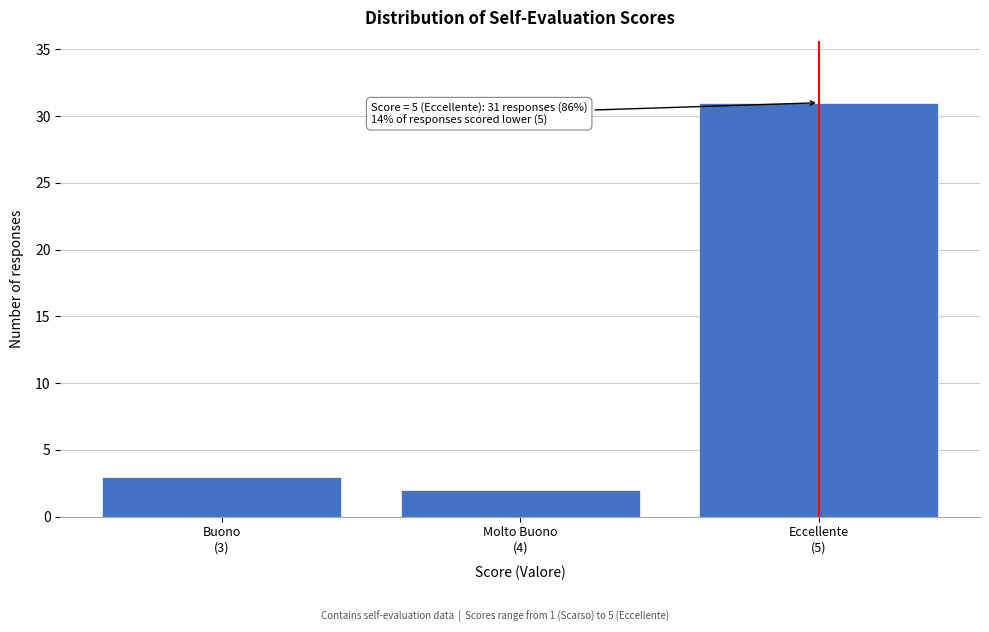

Reading left to right, transcribe all the data shown in this chart.

3	2	31